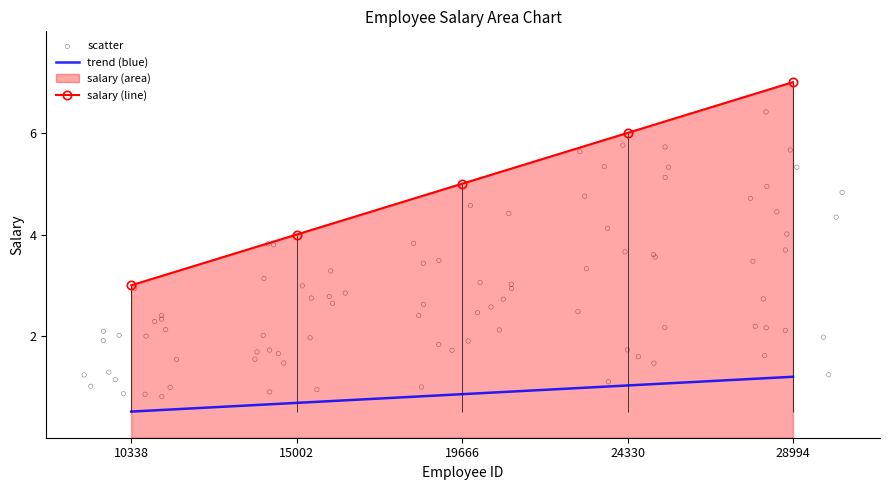

Which series reaches the maximum Y coordinate?

salary (line)